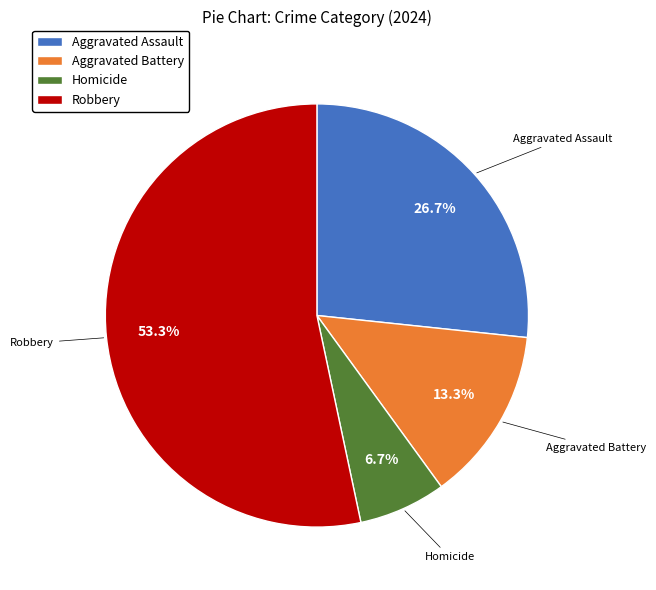

Is it true that Homicide is 1% of the pie?

False